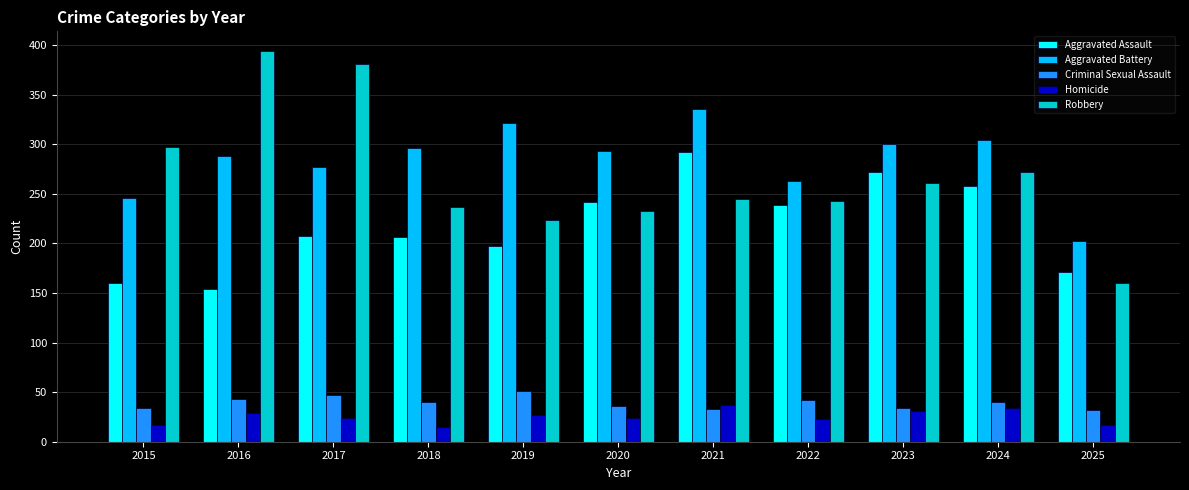

What is the highest value of the Robbery series?

394